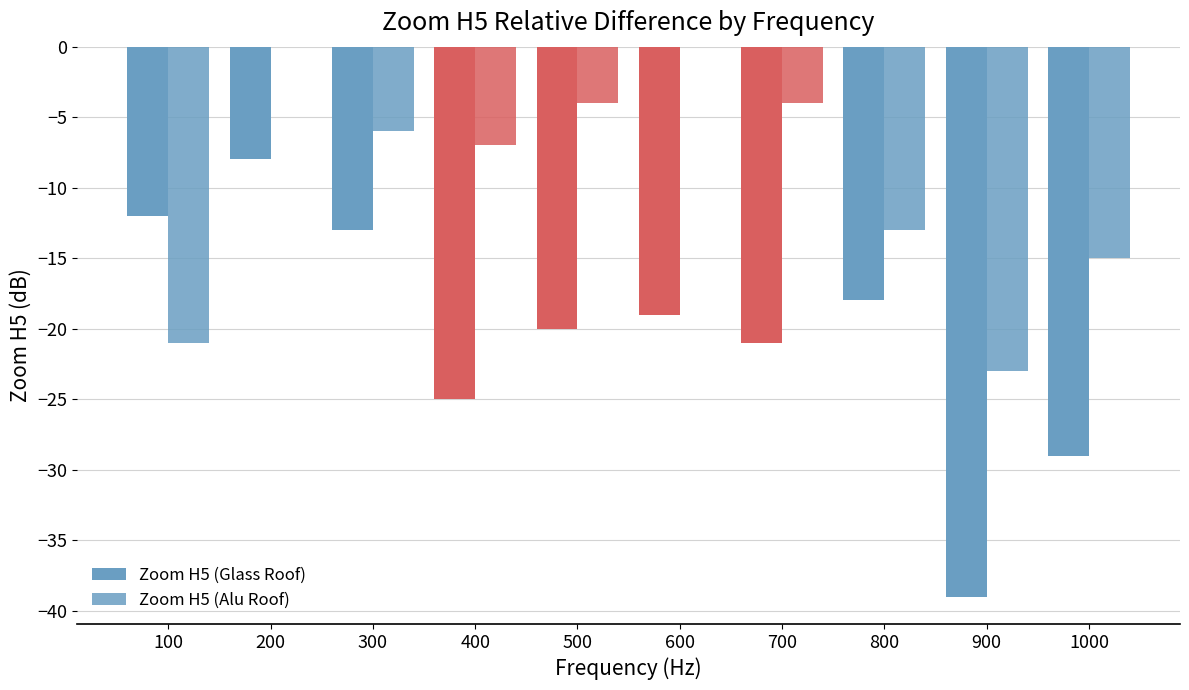

Are the bars horizontal?

No